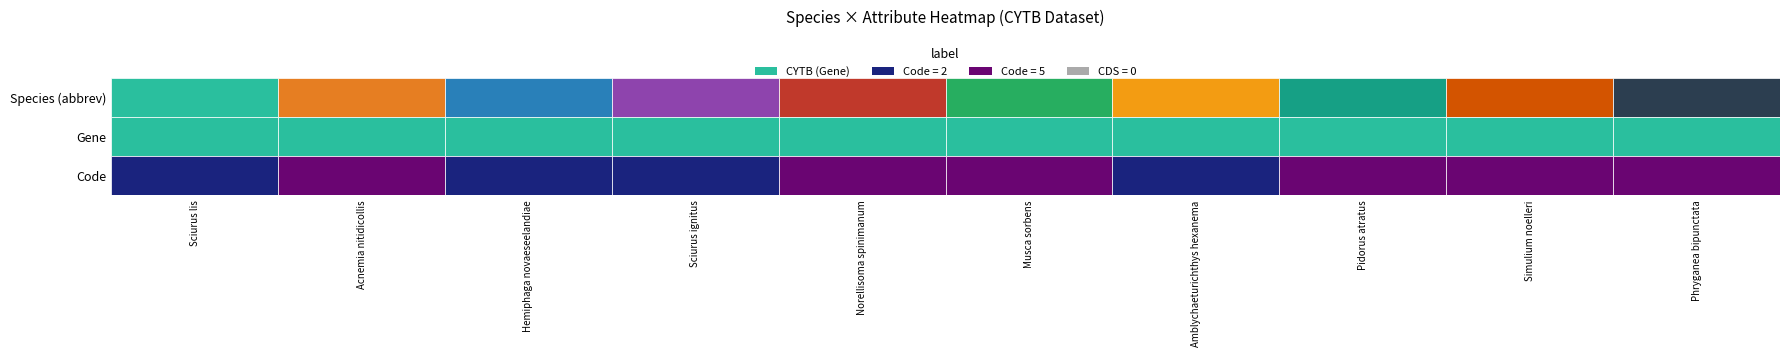

Reading right to left, transcribe all the data shown in this chart.

code_values: 5	5	5	2	5	5	2	2	5	2
cds_values: 0	0	0	0	0	0	0	0	0	0